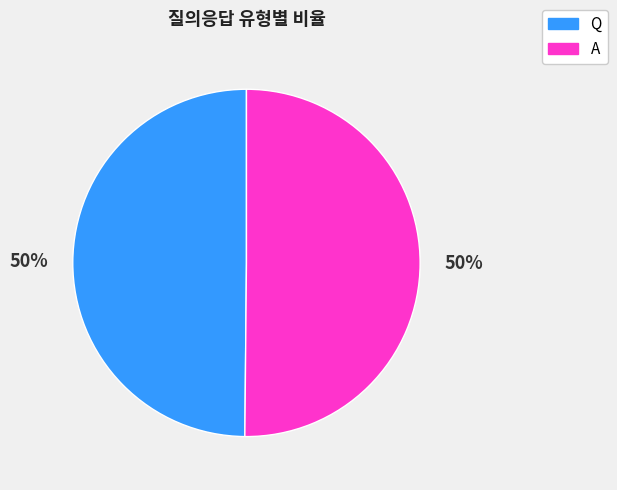

How many segments does this pie chart have?

2